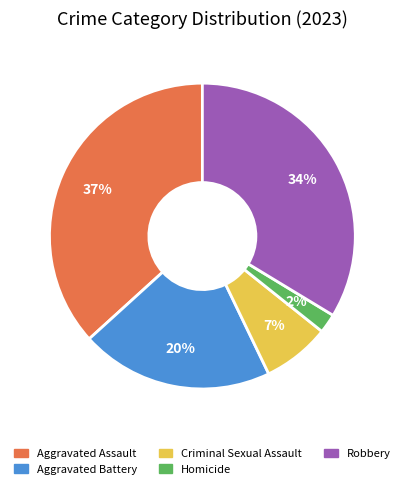

Do Robbery and Homicide together represent more than half of the pie?

No